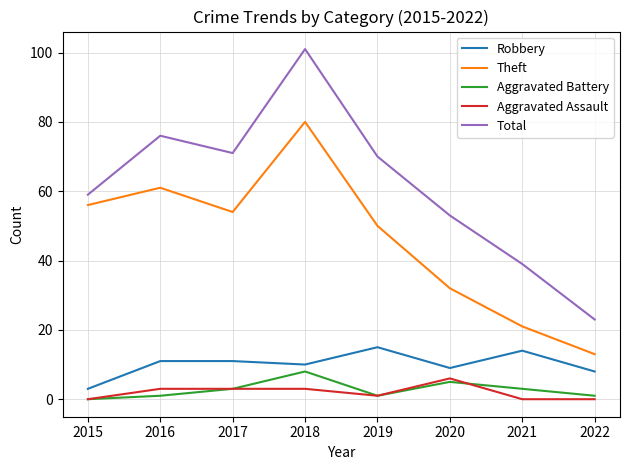

What is the difference between the maximum and minimum values in the Theft series?

67